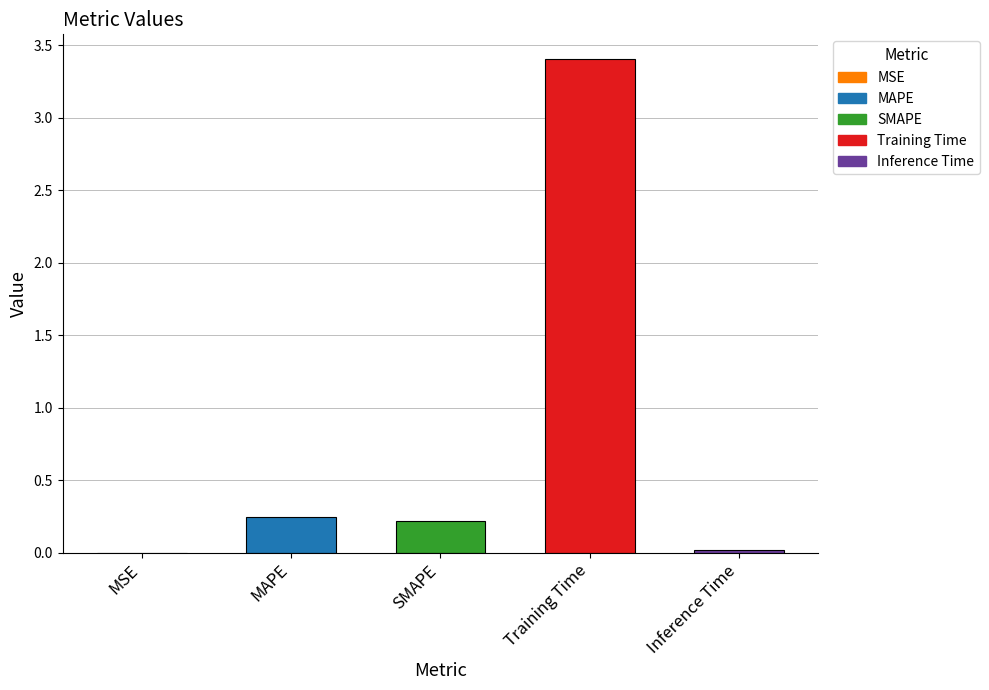

The value at Inference Time is 0.0. True or false?

True